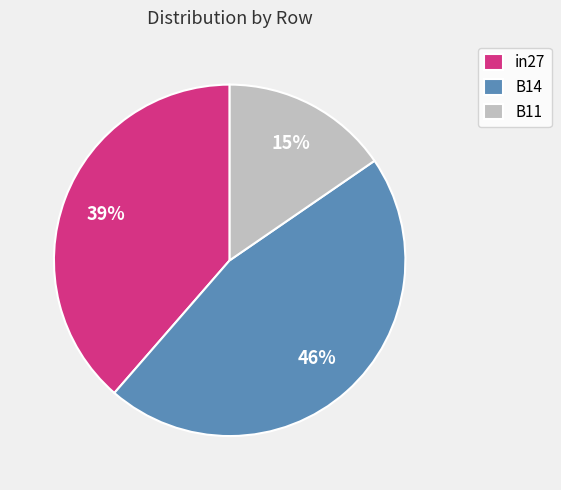

How many slices are in this pie chart?

3